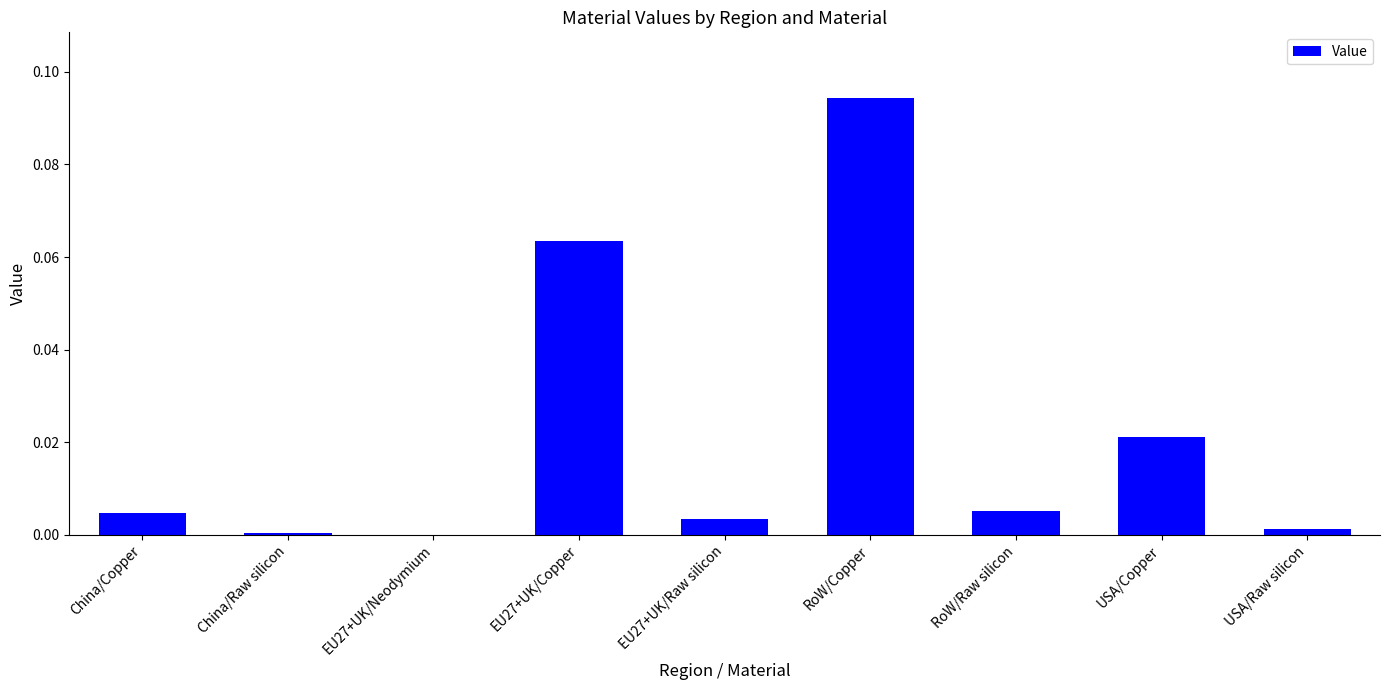

Between EU27+UK/Neodymium and EU27+UK/Copper, which is larger?

EU27+UK/Copper